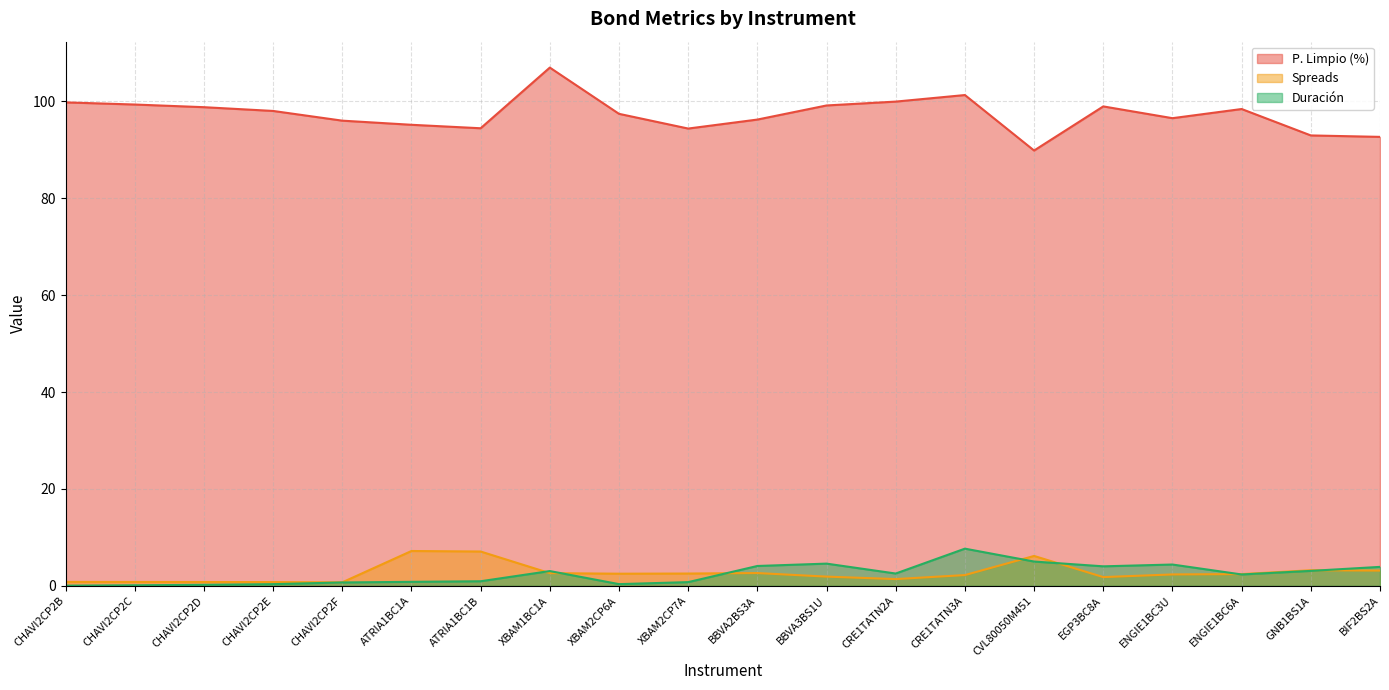

True or false: Spreads has a value of 1.7 at XBAM2CP6A.

False